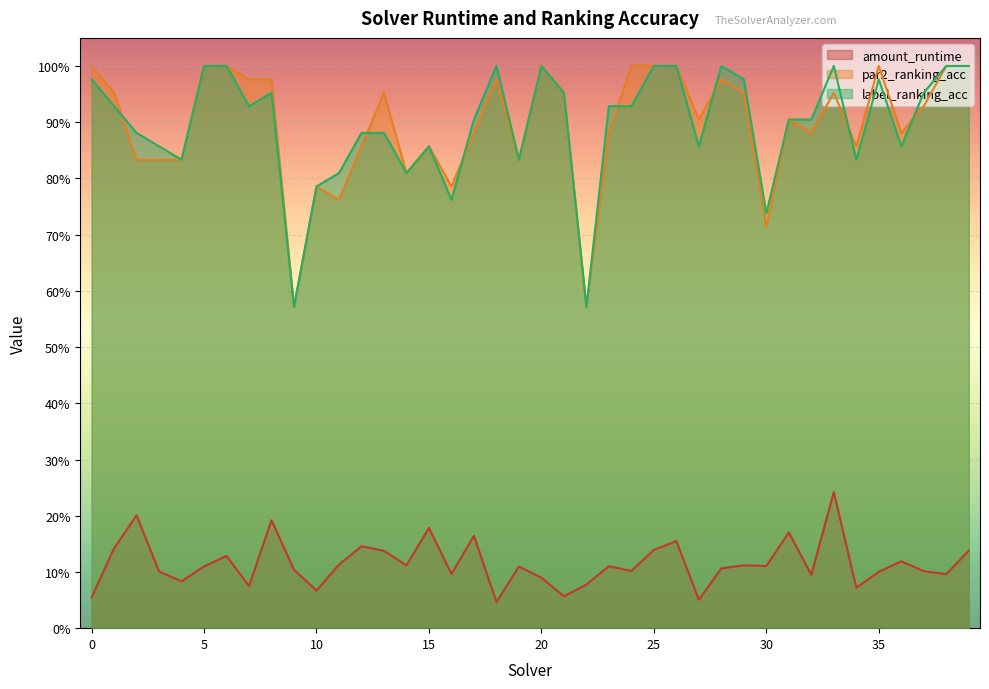

In par2_ranking_acc, how many points are lower than both neighbors (excluding endpoints)?

11